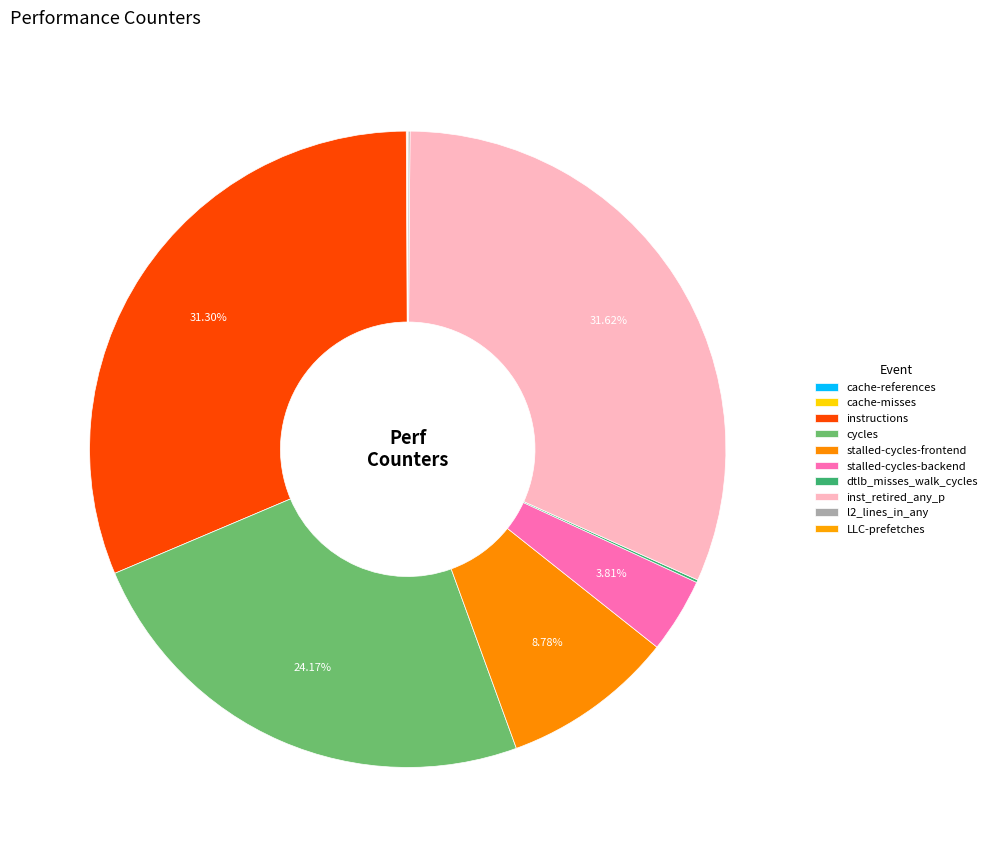

Does cache-references represent more than half of the total?

No